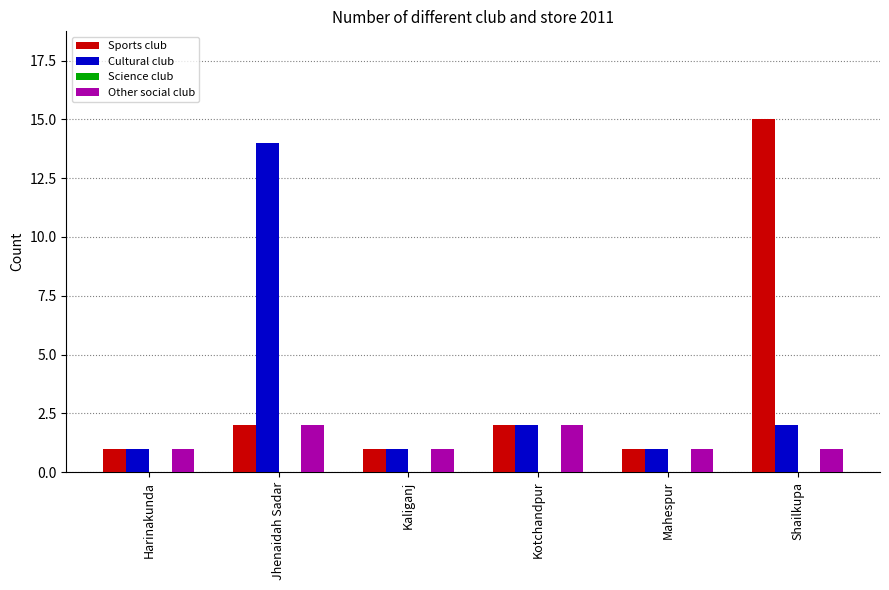

Does the chart contain stacked bars?

No